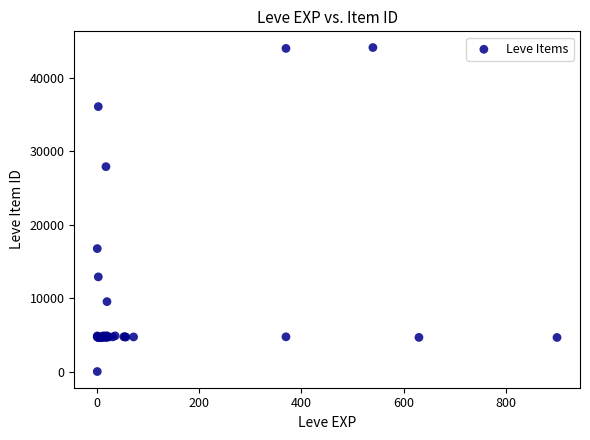

What Y value in the scatter plot is closest to 22050?

16734